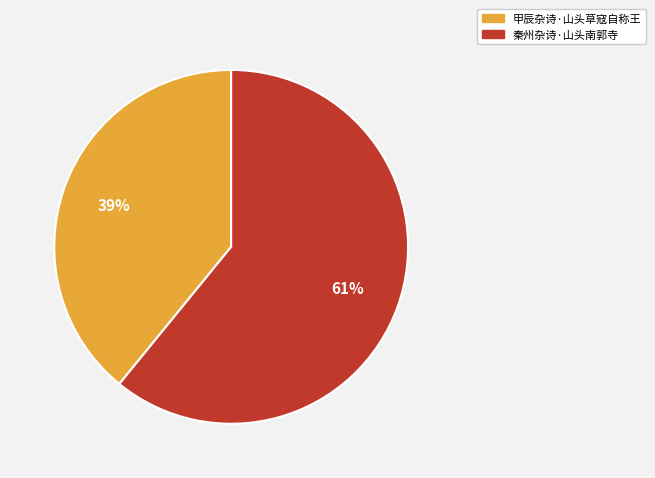

True or false: 甲辰杂诗·山头草寇自称王 accounts for 51% of the total.

False